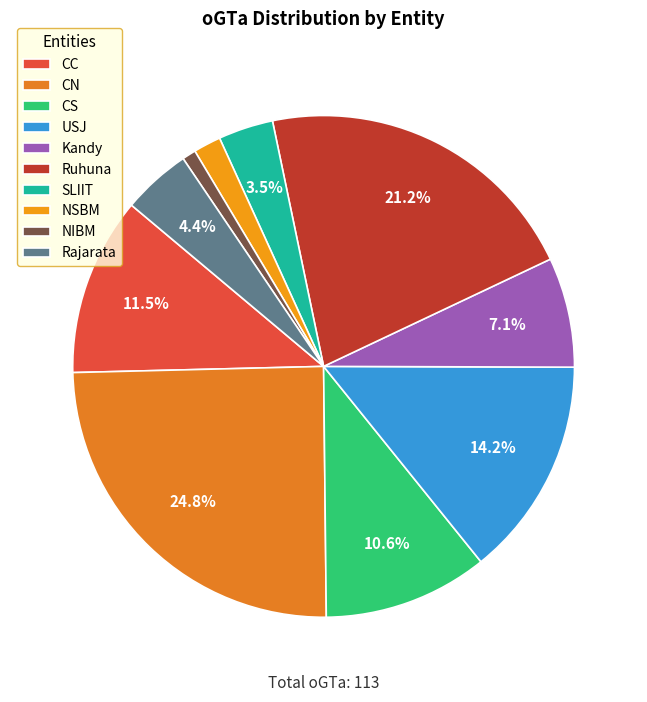

Between NSBM and USJ, which is larger?

USJ